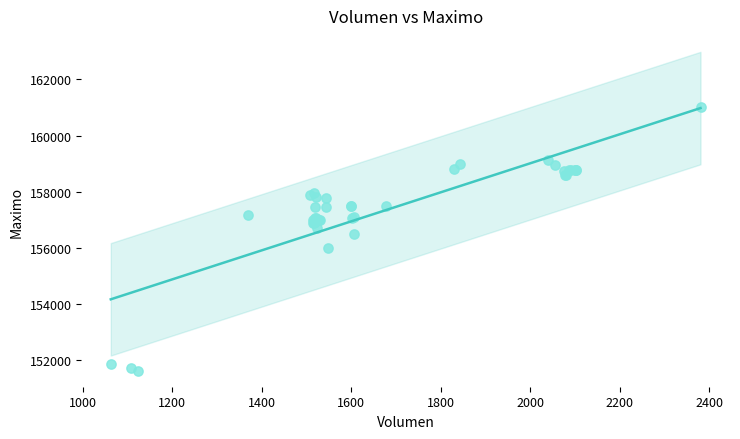

What Y value in the scatter plot is closest to 156316?

156500